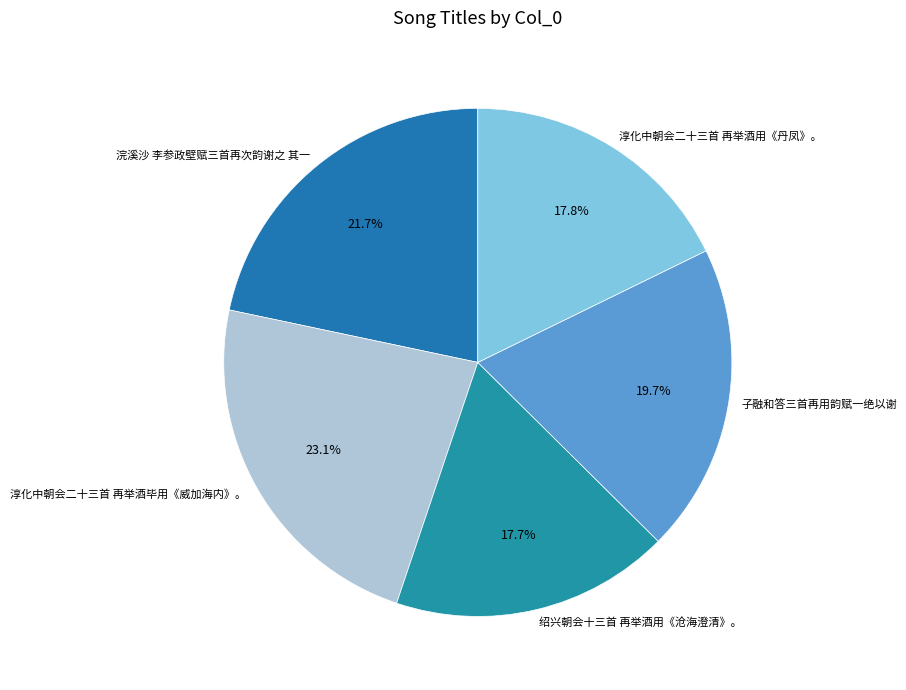

To the nearest percent, what is the combined percentage of 浣溪沙 李参政壁赋三首再次韵谢之 其一 and 绍兴朝会十三首 再举酒用《沧海澄清》。?

39%